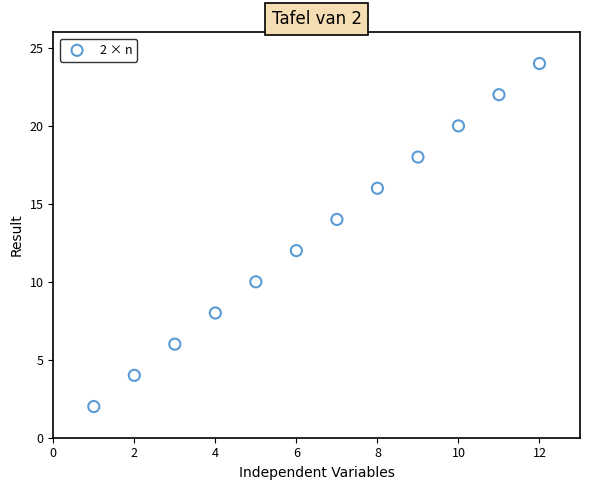

What is the range of Y values (max minus min)?

22